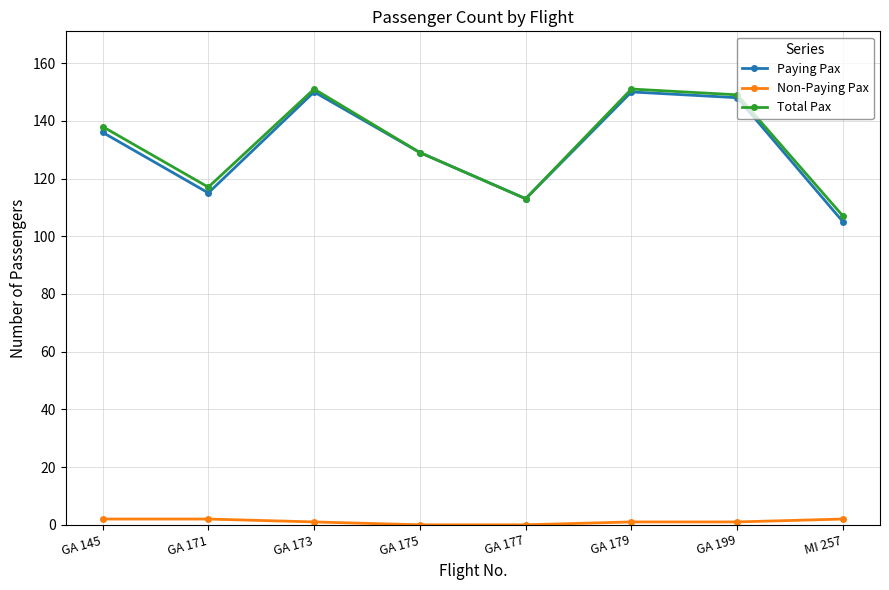

Reading left to right, what are all the values shown in this chart?

Paying Pax: 136	115	150	129	113	150	148	105
Non-Paying Pax: 2	2	1	0	0	1	1	2
Total Pax: 138	117	151	129	113	151	149	107